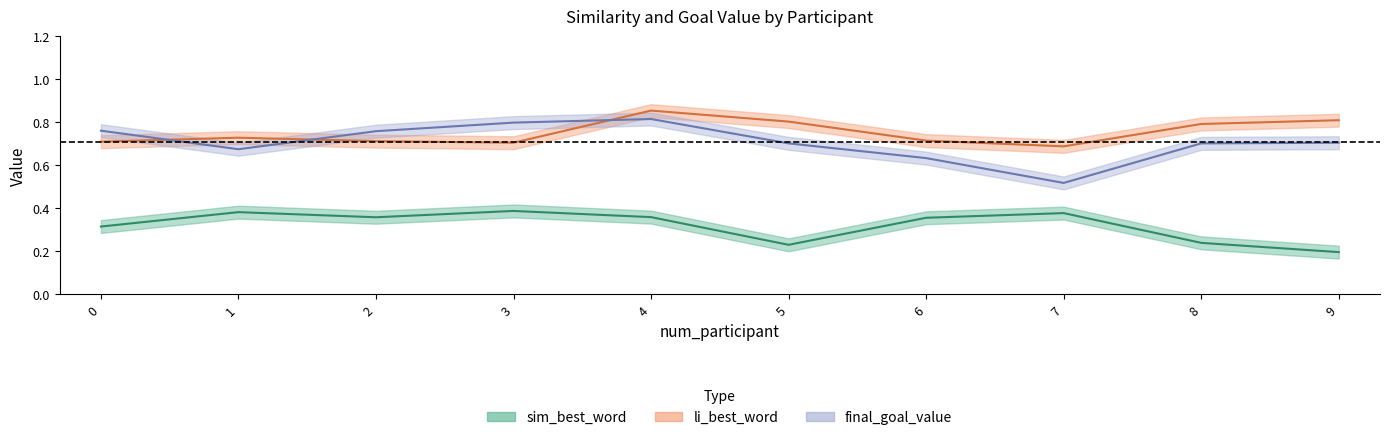

Reading left to right, transcribe all the data shown in this chart.

sim_best_word: 0=0.3	1=0.4	2=0.4	3=0.4	4=0.4	5=0.2	6=0.4	7=0.4	8=0.2	9=0.2
li_best_word: 0=0.7	1=0.7	2=0.7	3=0.7	4=0.9	5=0.8	6=0.7	7=0.7	8=0.8	9=0.8
final_goal_value: 0=0.8	1=0.7	2=0.8	3=0.8	4=0.8	5=0.7	6=0.6	7=0.5	8=0.7	9=0.7